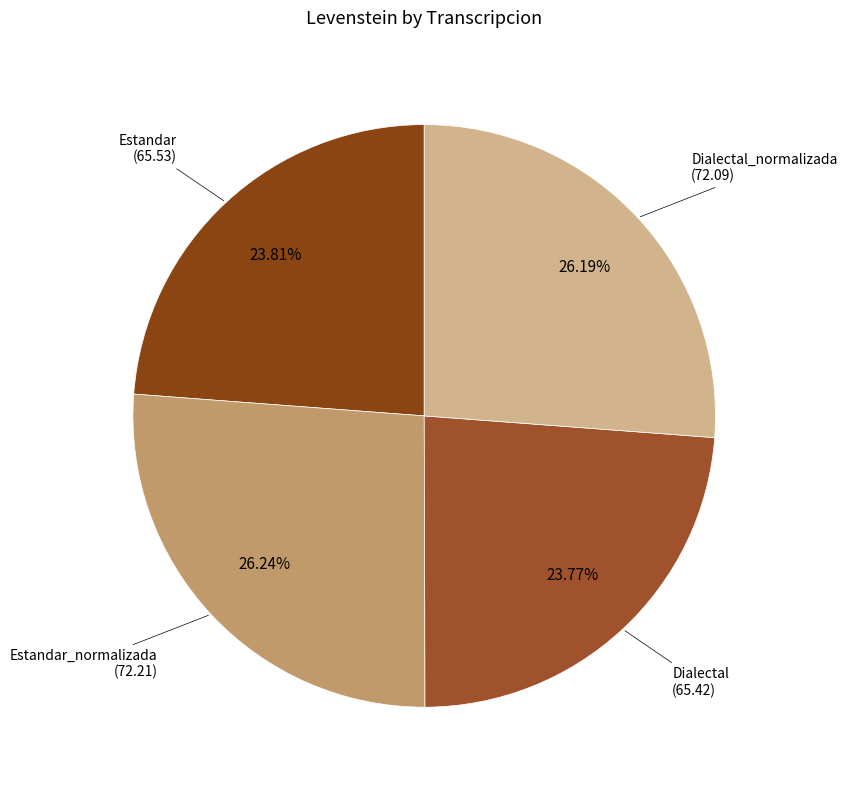

Is there any slice that represents more than half of the pie?

No